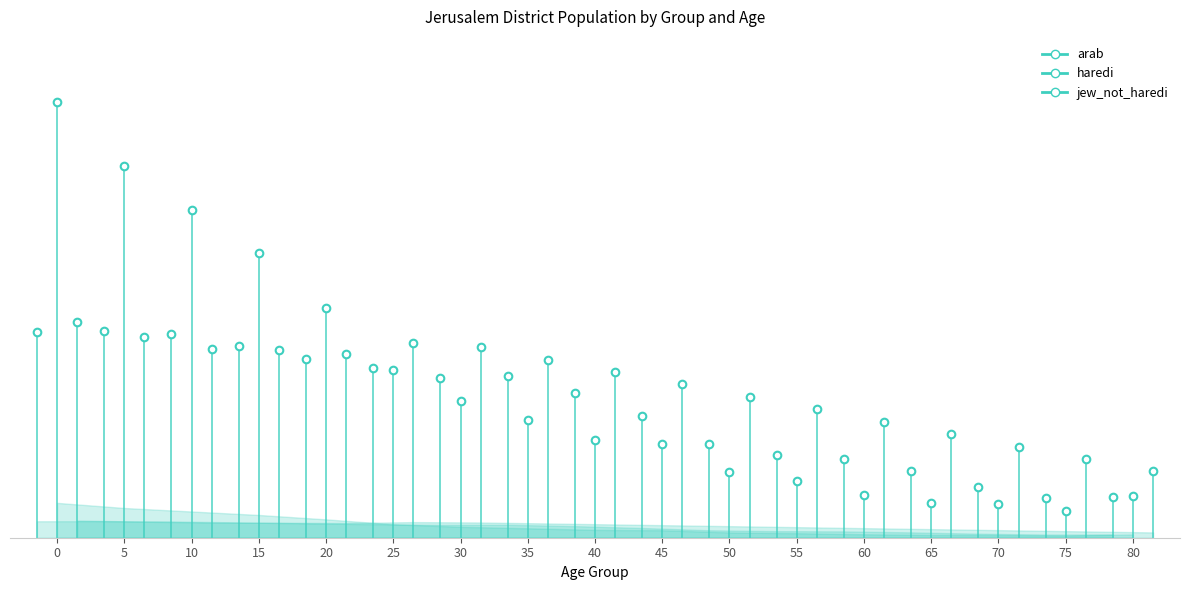

Which series contains the highest Y value?

haredi